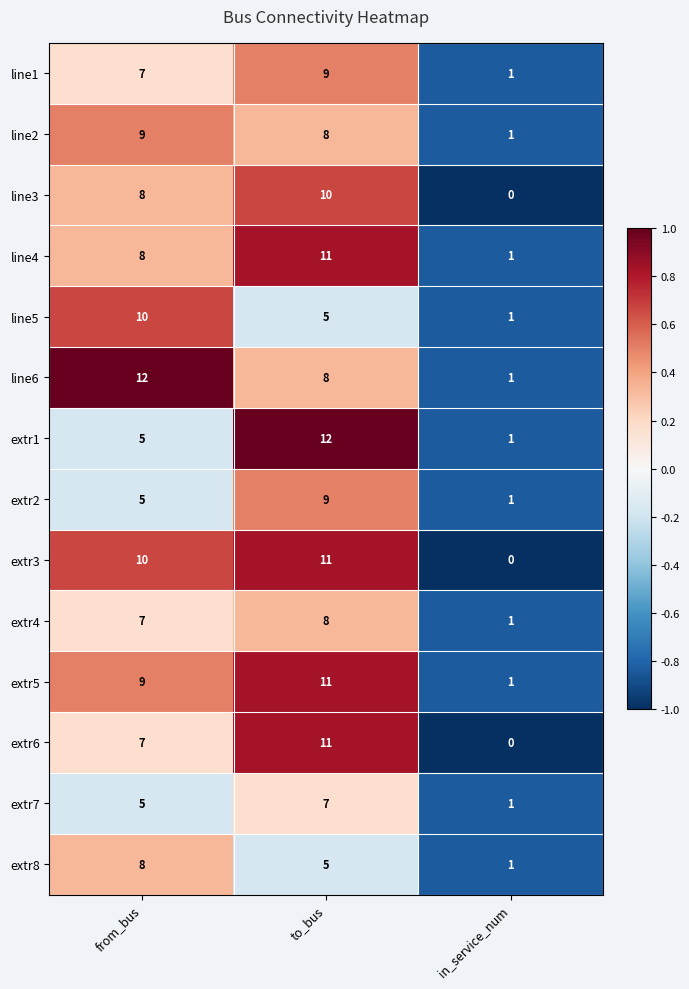

The line4 series shows 18 at to_bus. True or false?

False